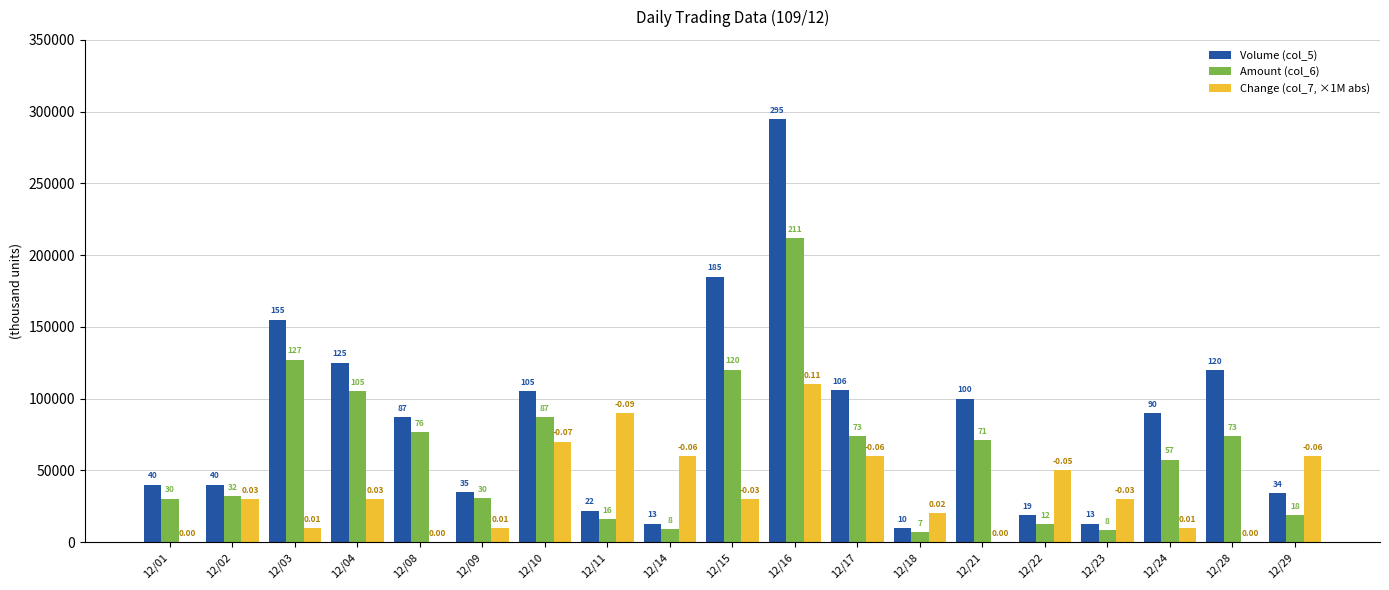

How many groups of bars are there?

19